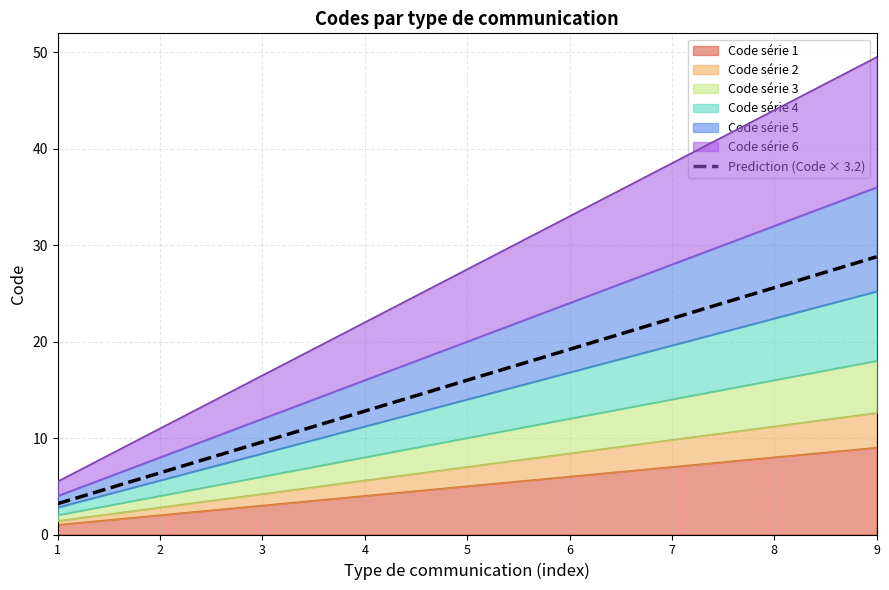

True or false: there are more than 2 points higher than both neighbors.

False